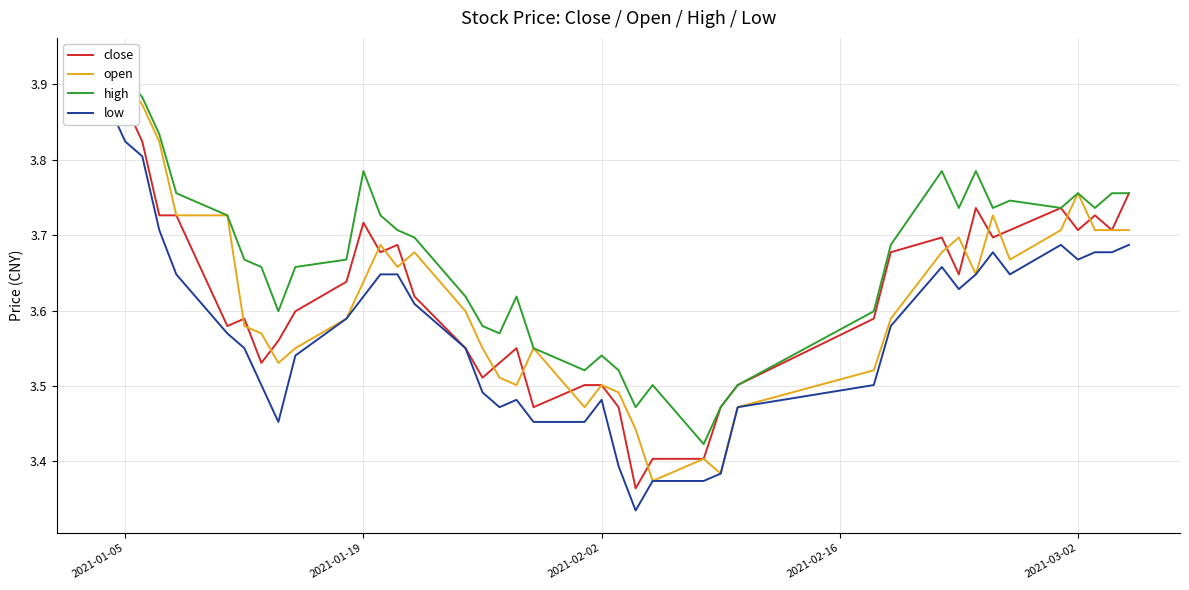

At which category is the sum across all series the highest?

2021-01-05